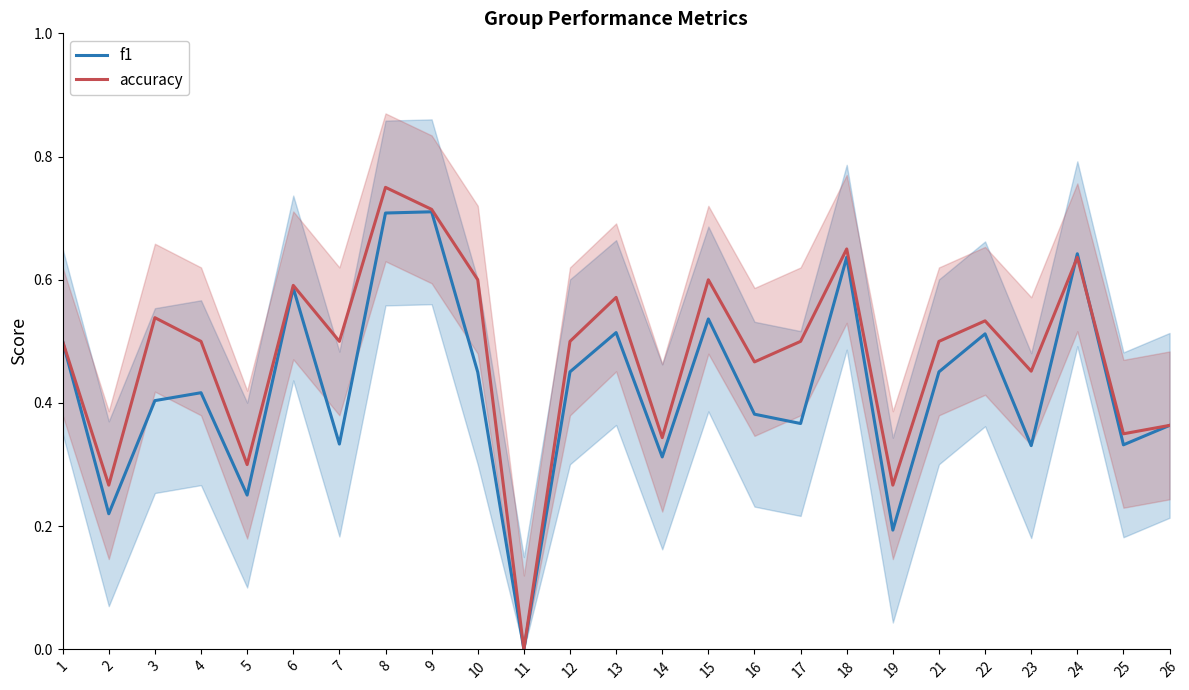

Does the chart display data point markers on the line(s)?

No